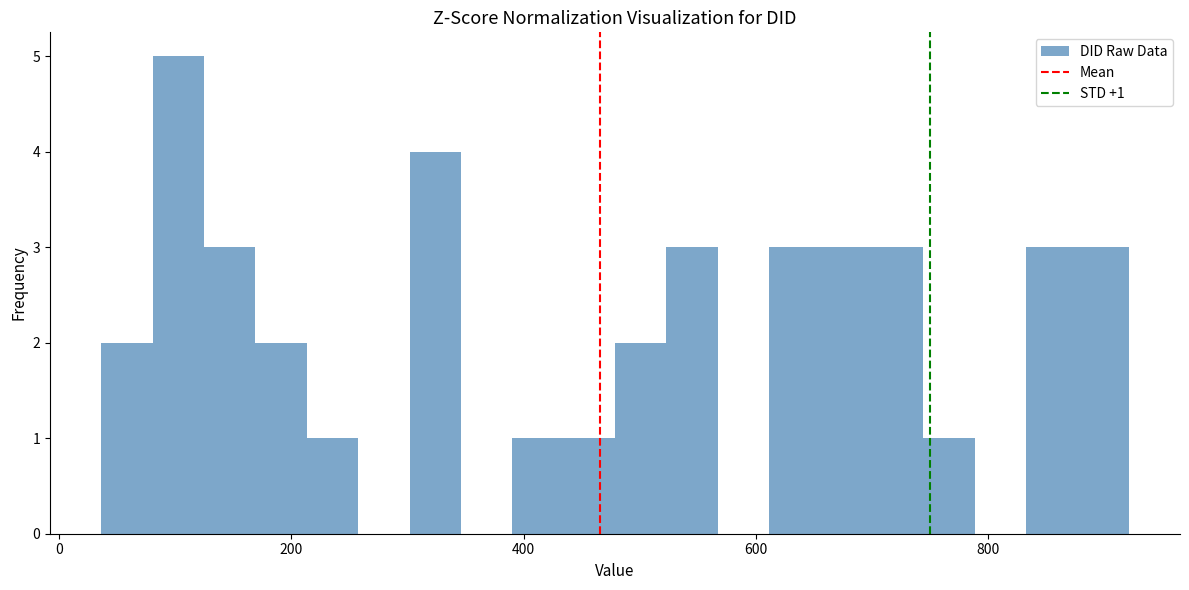

Around what value on the x-axis is the tallest bar? Give the approximate position of its centre, as read against the axis.

100